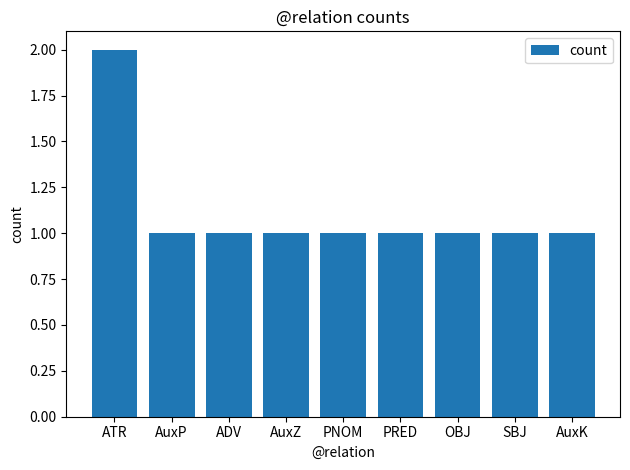

What is the greatest value displayed?

2